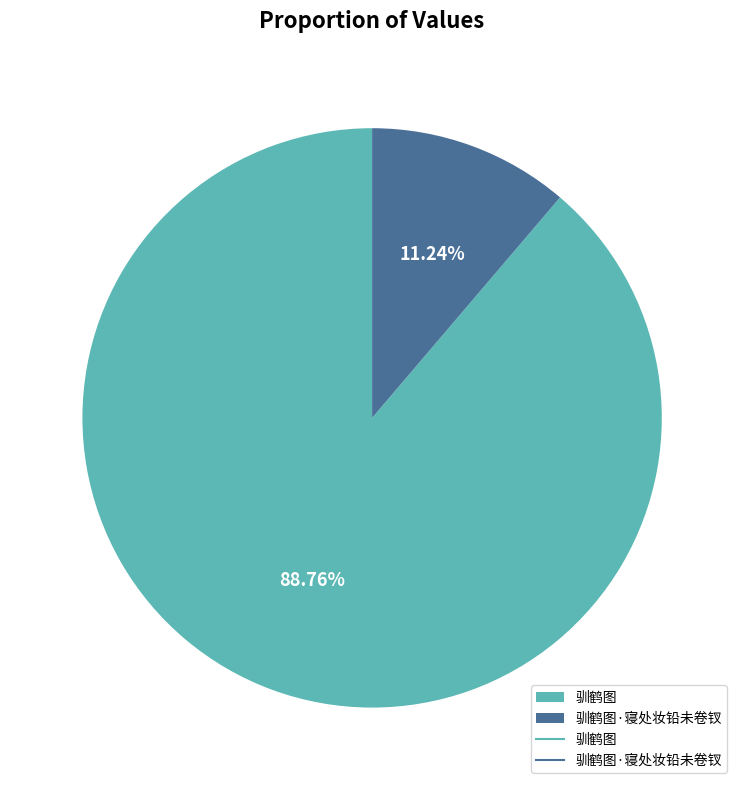

Does 驯鹤图·寝处妆铅未卷钗 represent more than half of the total?

No